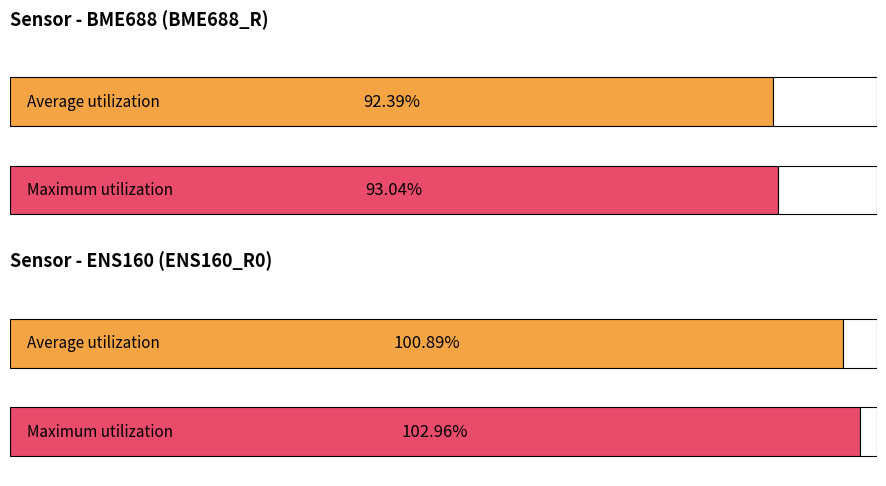

How many bars are there in each group?

2